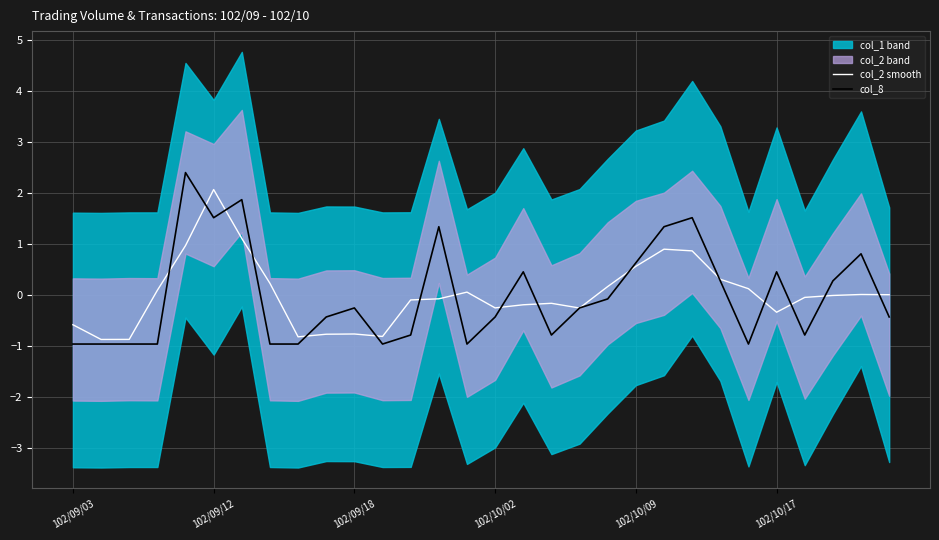

True or false: col_8 has more than 1 points higher than both neighbors.

True